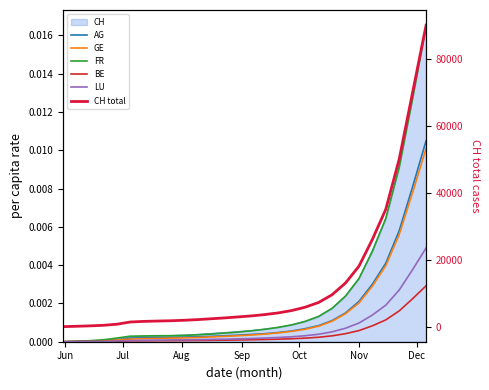

Rank the series by their maximum value, from lowest to highest.

BE, LU, GE, AG, FR, CH total